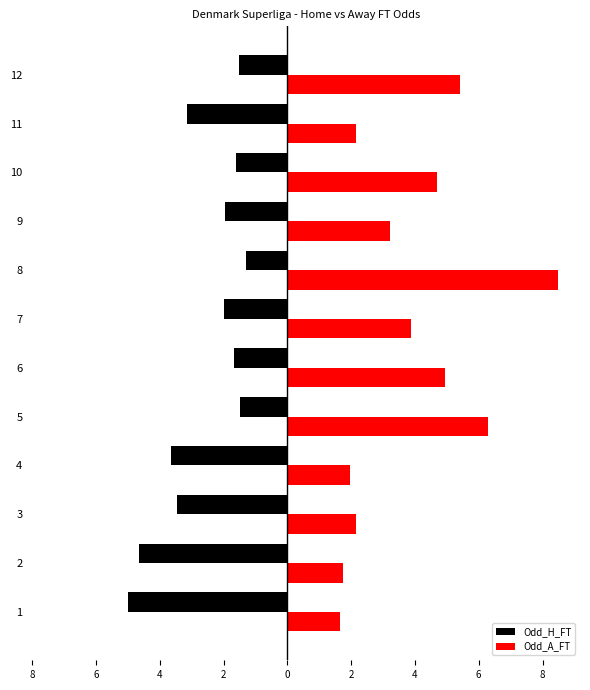

Rank the series by their maximum value, from highest to lowest.

Odd_A_FT, Odd_H_FT